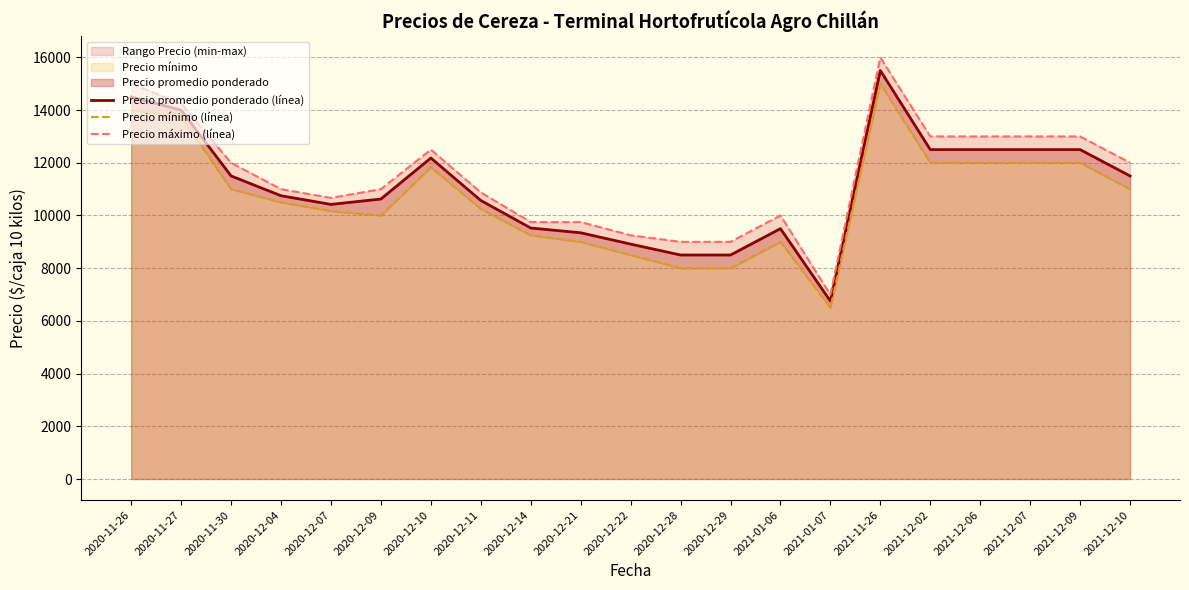

List the series in order of their peak value, highest first.

Precio máximo (línea), Precio promedio ponderado (línea), Precio mínimo (línea)